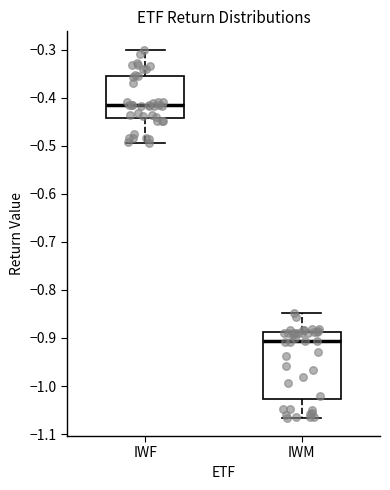

Which box's median line is the lowest?

IWM